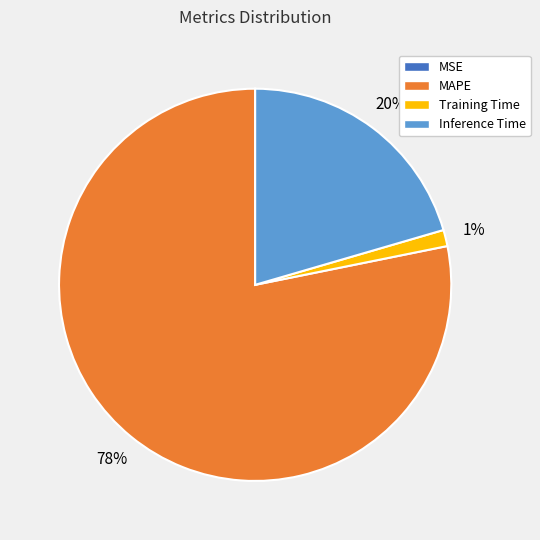

Is there a majority slice in this chart?

Yes